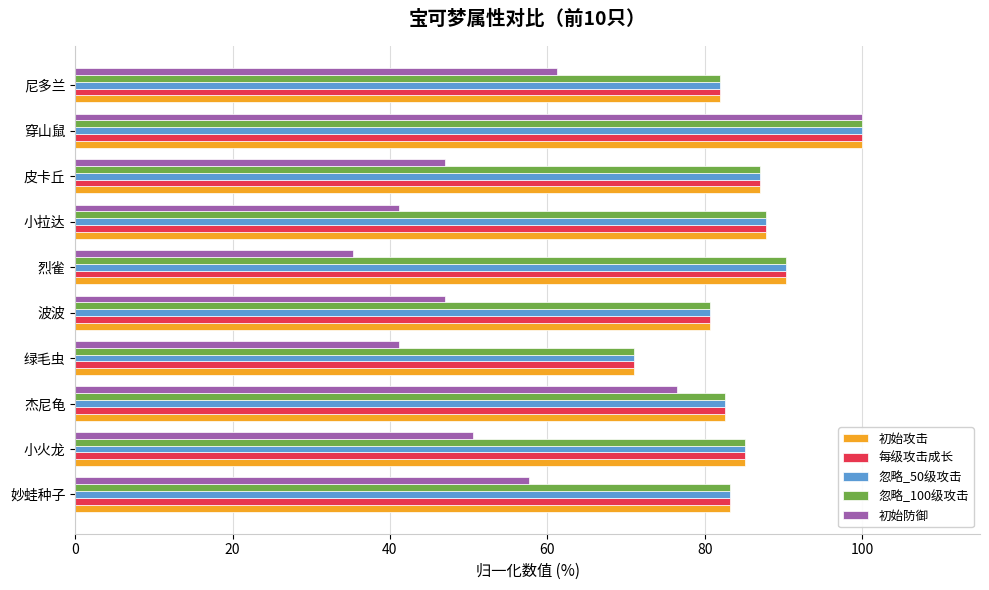

What is the sum of the 忽略_100级攻击 values at 杰尼龟 and 小火龙?

167.7